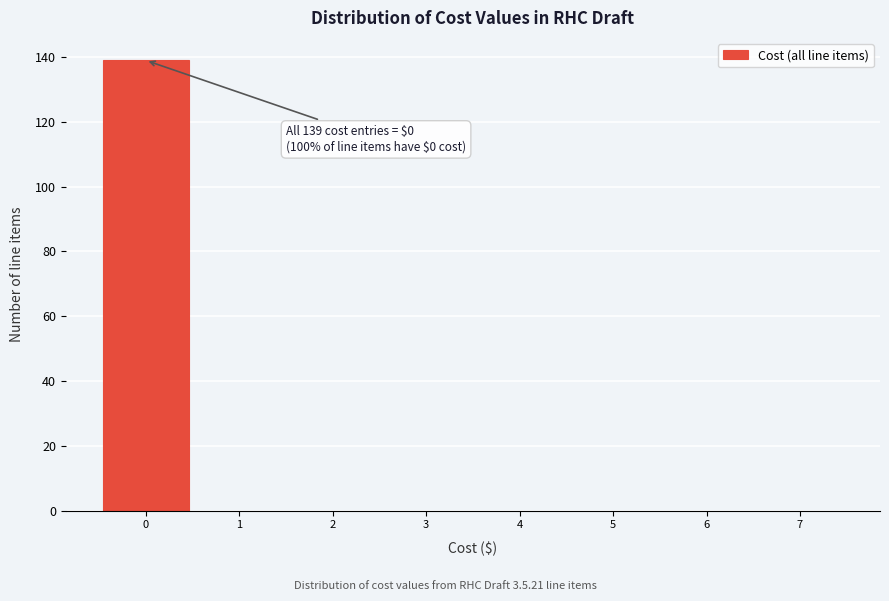

Over which range of the x-axis is the bar tallest?

-0.5 to 0.5